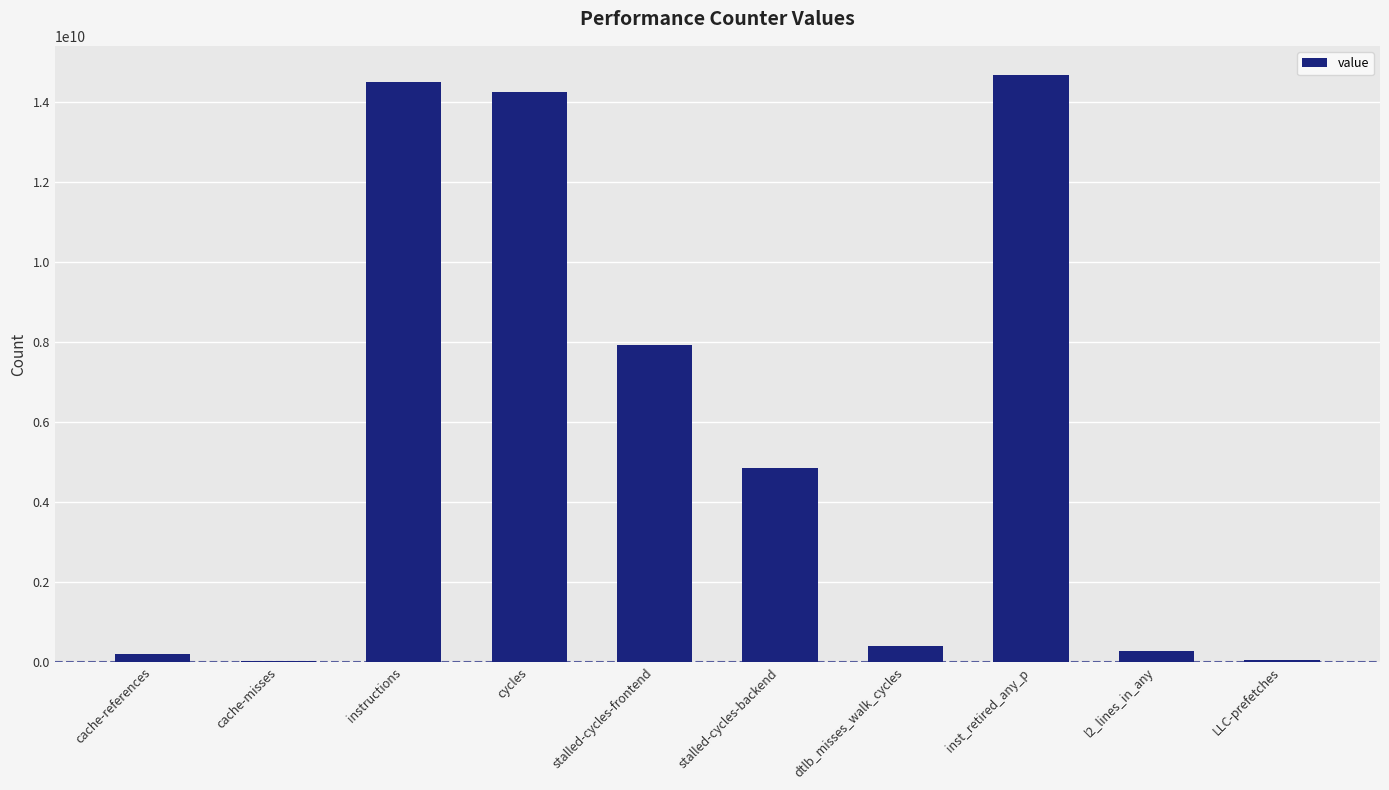

What is the maximum value shown in the chart?

14660462110